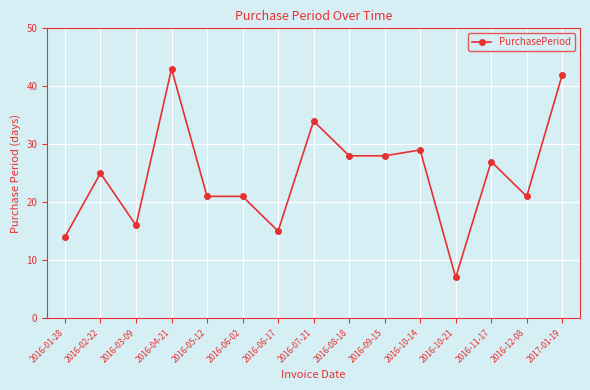

How many lines are shown in the chart?

1